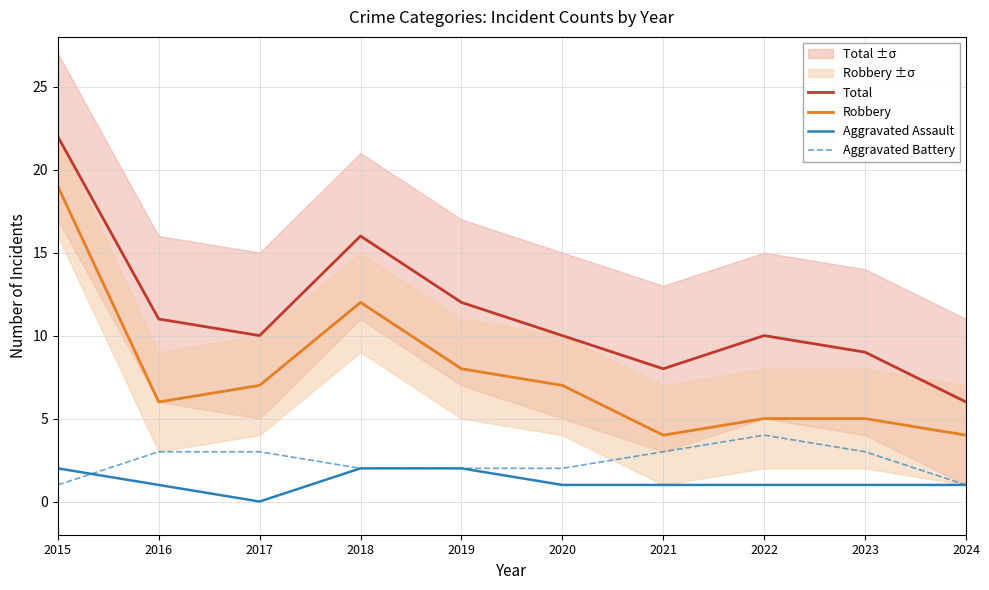

At which label does Aggravated Assault reach its peak?

2015